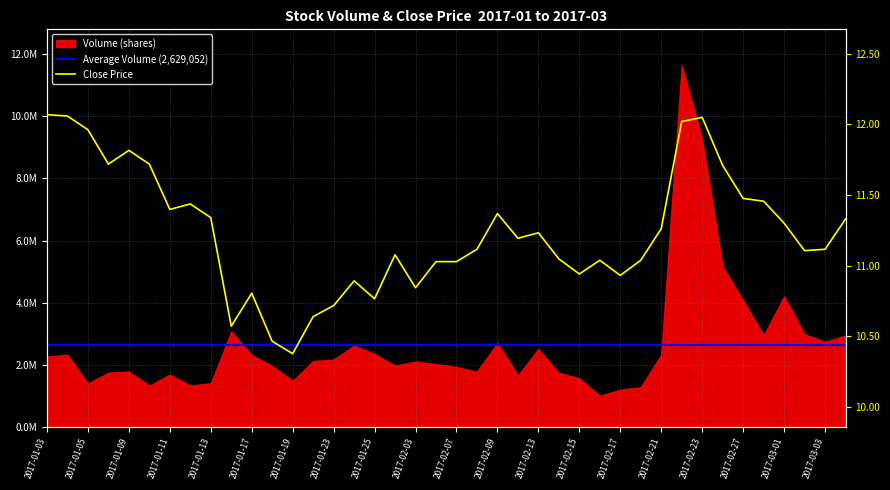

What position from the right is 2017-03-03?

2